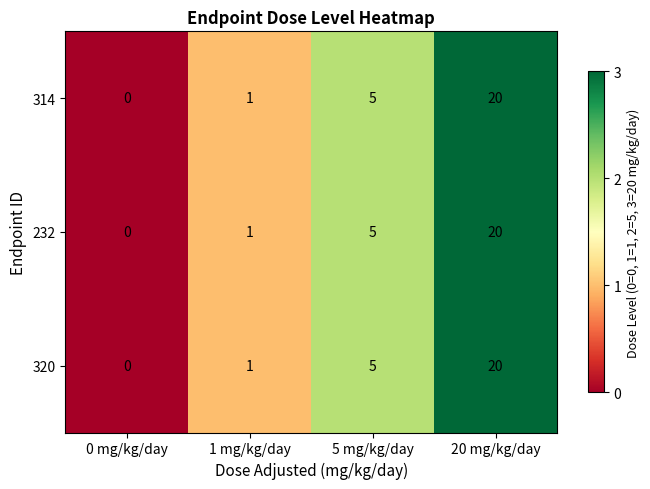

Reading right to left, extract all data points from this chart.

314: 20	5	1	0
232: 20	5	1	0
320: 20	5	1	0